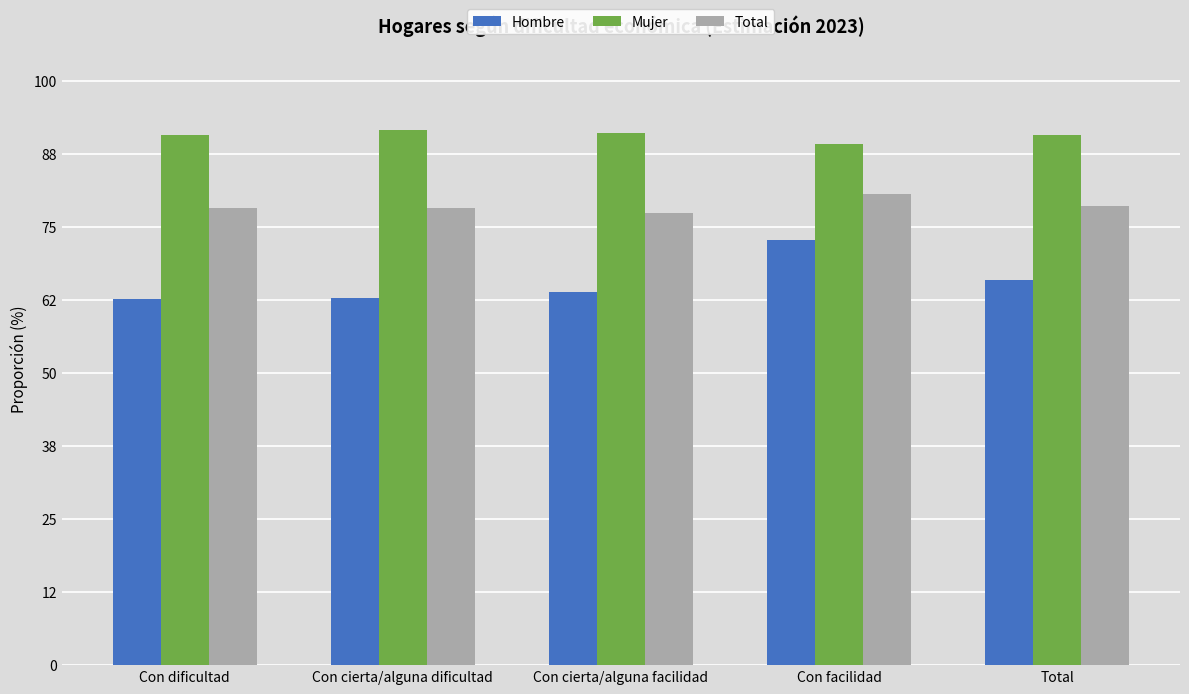

Are the bars horizontal?

No